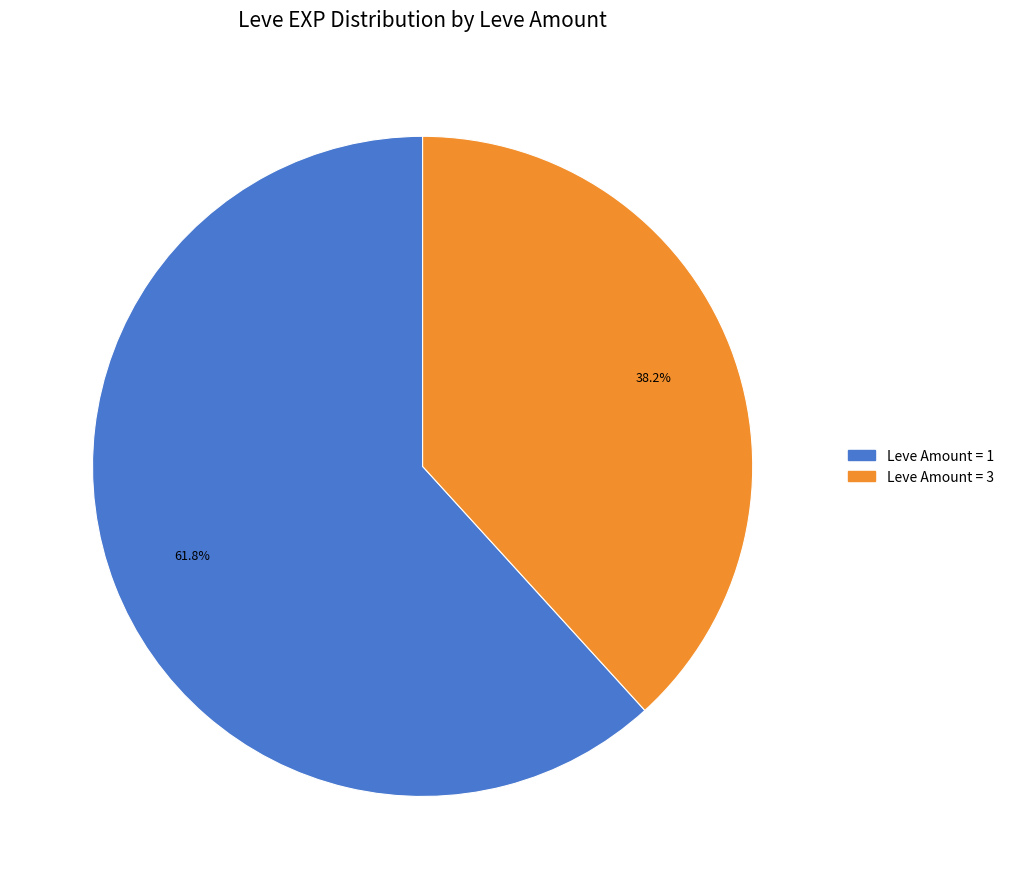

Is there any slice that represents more than half of the pie?

Yes